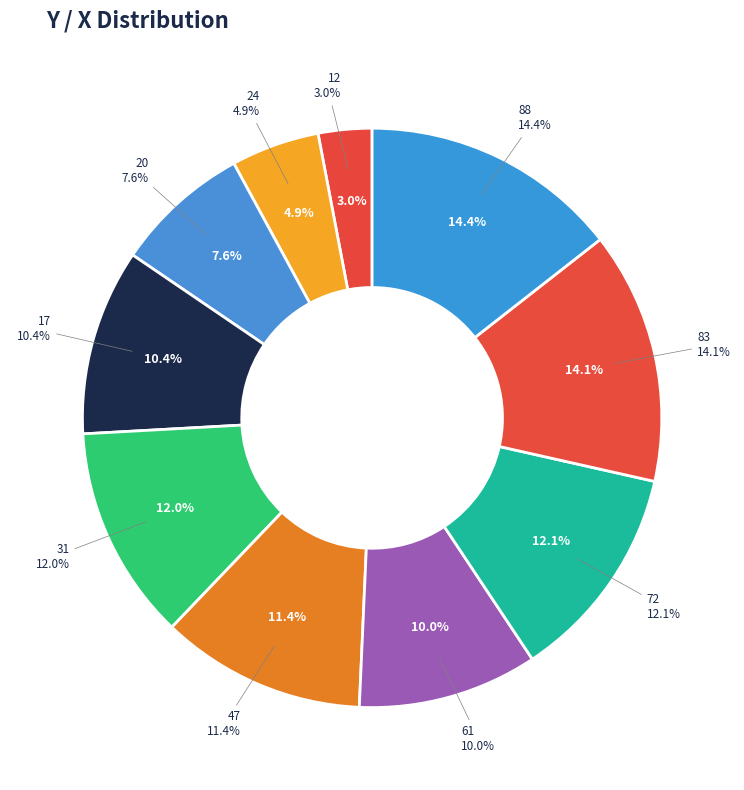

What is the smallest slice in the pie chart?

12